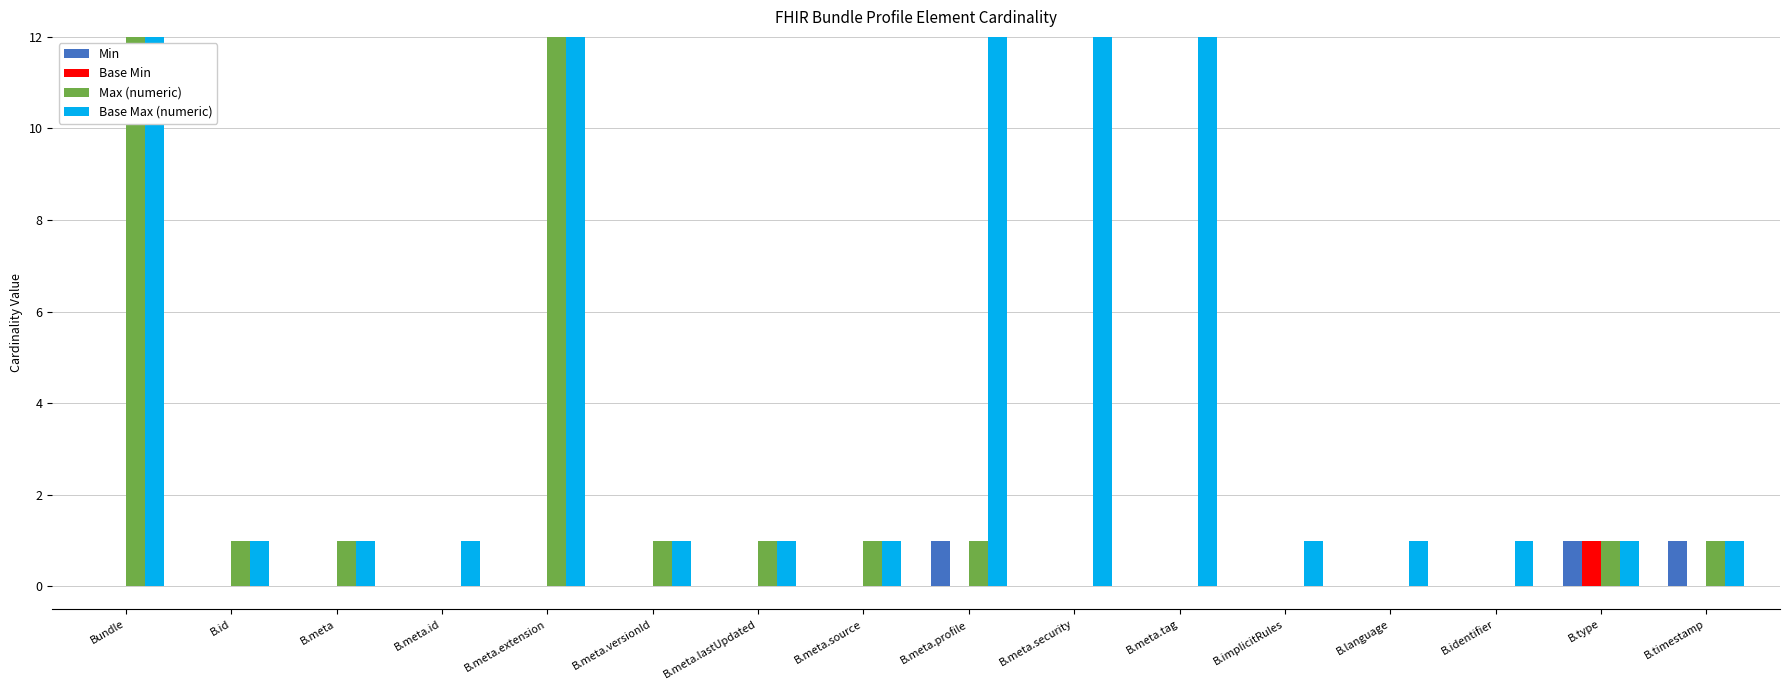

Which has a higher value, B.meta.lastUpdated or B.meta.id?

B.meta.lastUpdated